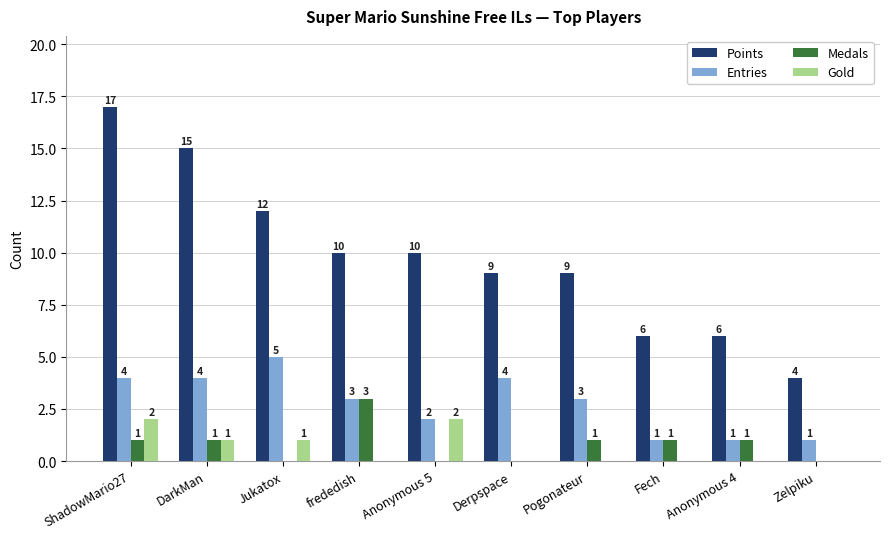

Is it true that Gold equals 0 at Derpspace?

True